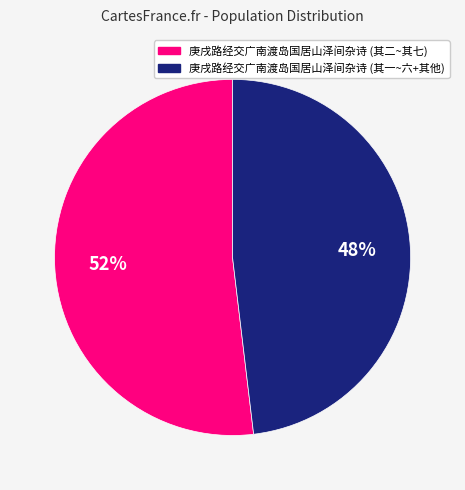

To the nearest percent, what is the average slice percentage?

50%